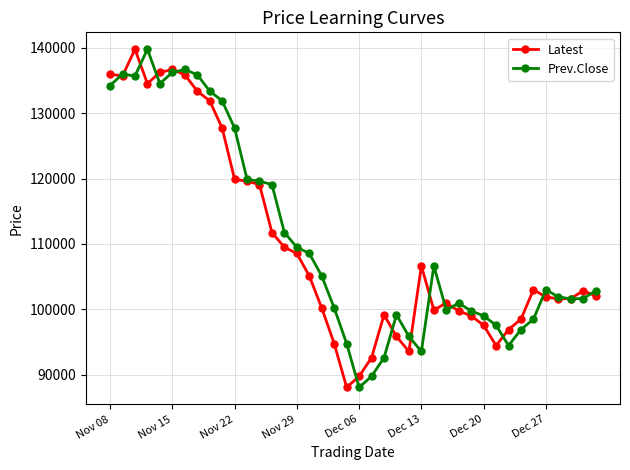

What is the value of the Prev.Close point at the 7th from the left?

136700